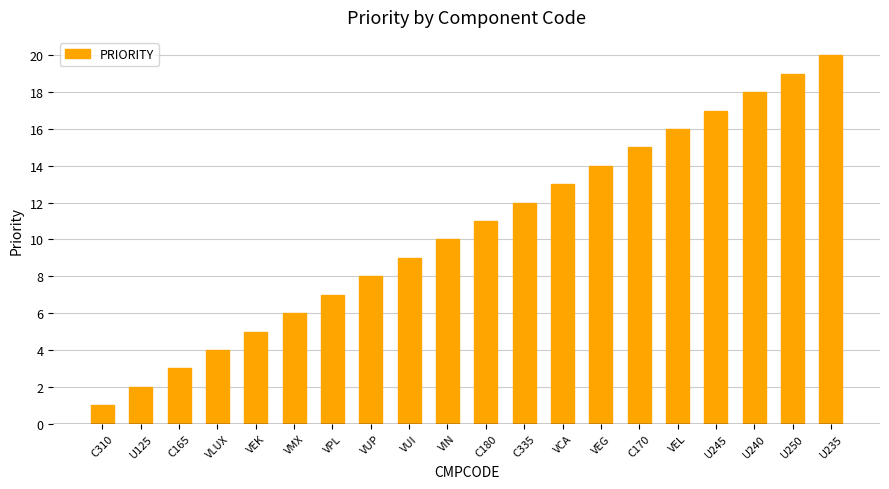

Which label corresponds to the largest value in the chart?

U235